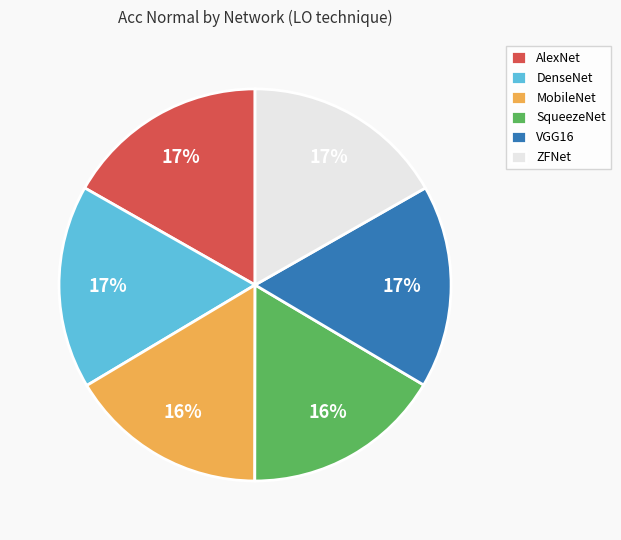

How many segments does this pie chart have?

6